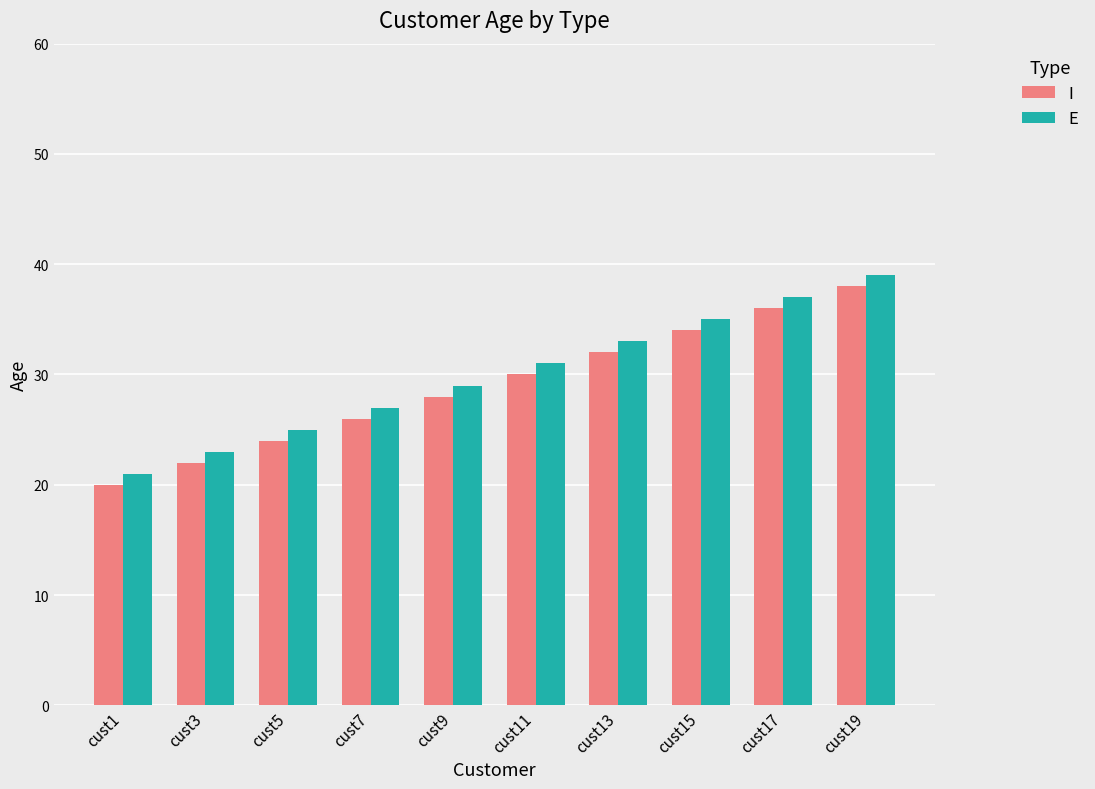

How many groups of bars are there?

10